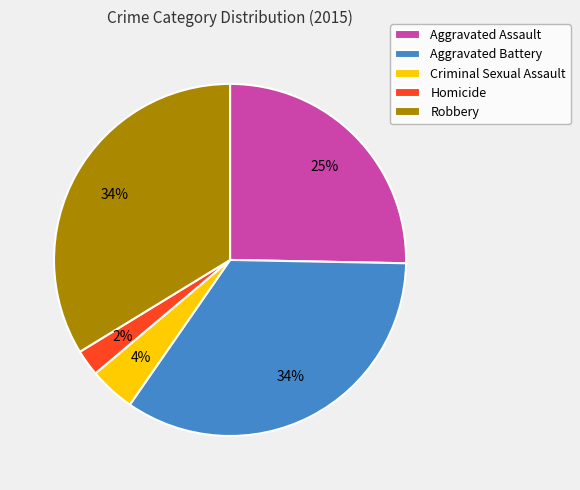

How many segments does this pie chart have?

5